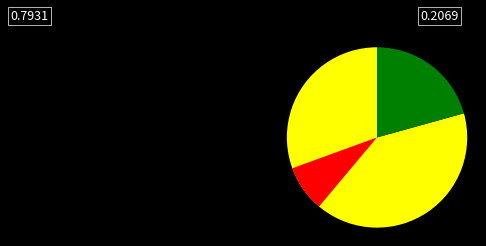

Does any single category account for the majority?

Yes